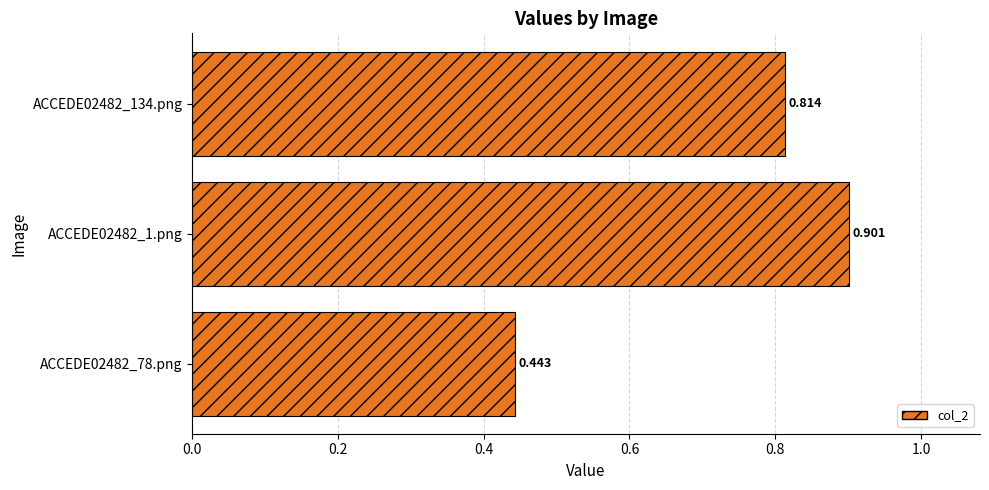

Rank the categories by value from lowest to highest.

ACCEDE02482_78.png, ACCEDE02482_134.png, ACCEDE02482_1.png